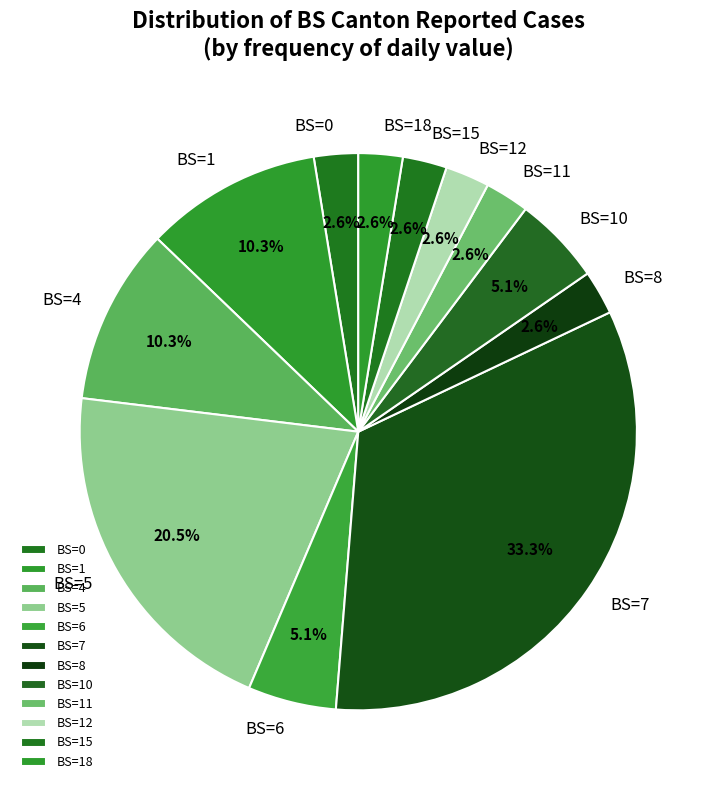

Between BS=0 and BS=5, which is larger?

BS=5